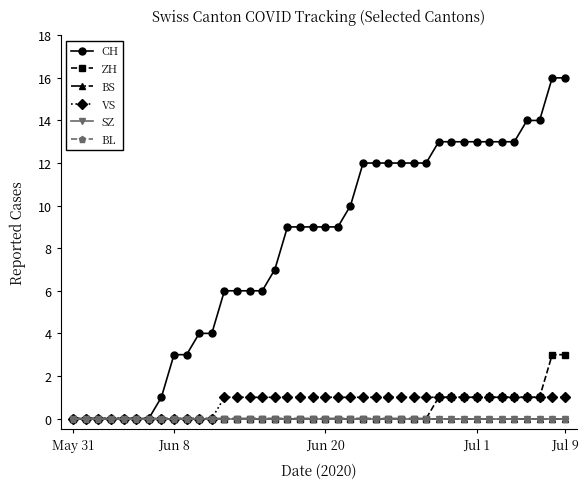

Is this an area chart (filled region under the line)?

No